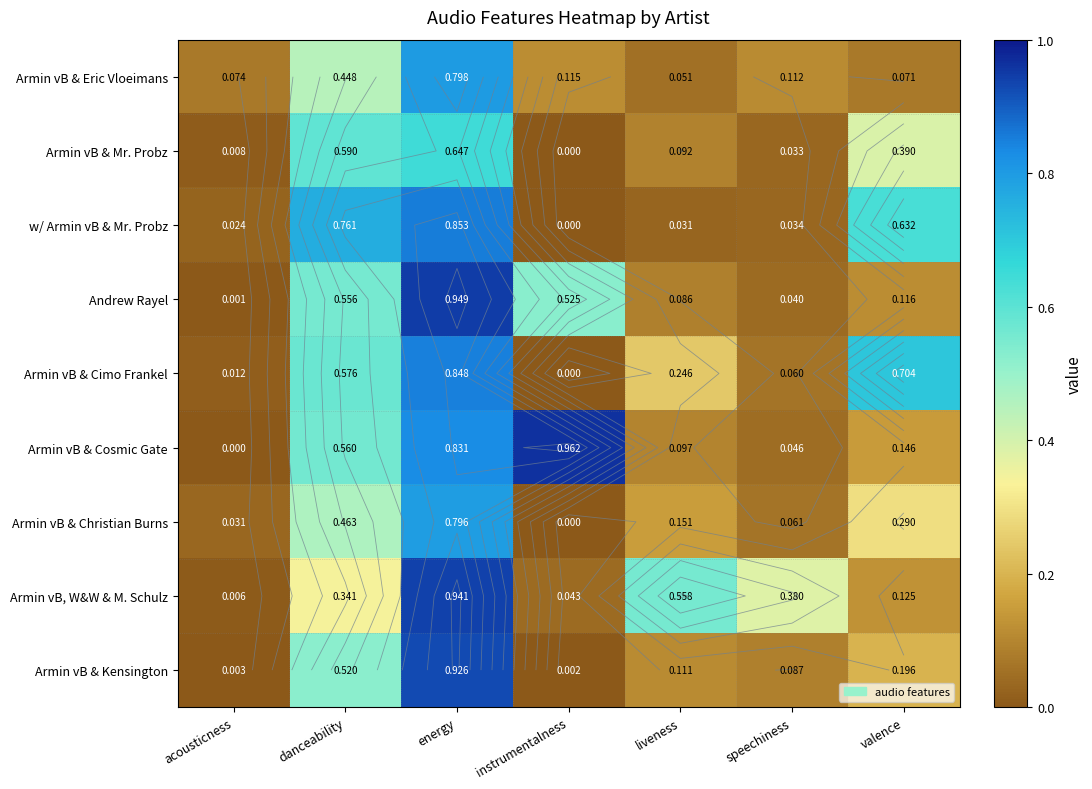

Where is Andrew Rayel nearest to the value 0?

acousticness